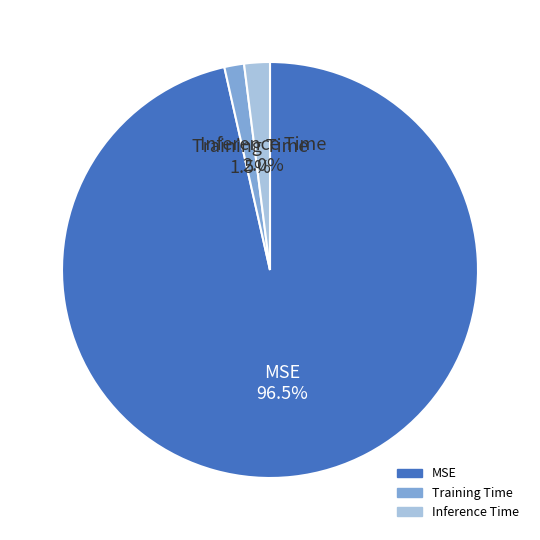

Between MSE and Inference Time, which is larger?

MSE